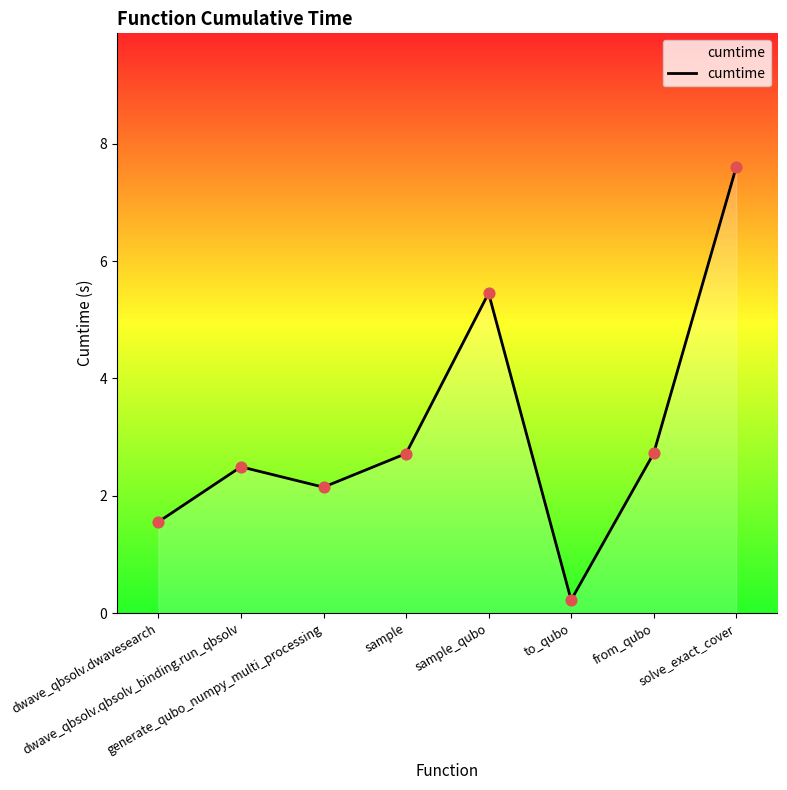

What is the ratio of the value at dwave_qbsolv.qbsolv_binding.run_qbsolv to the value at sample_qubo?

0.5